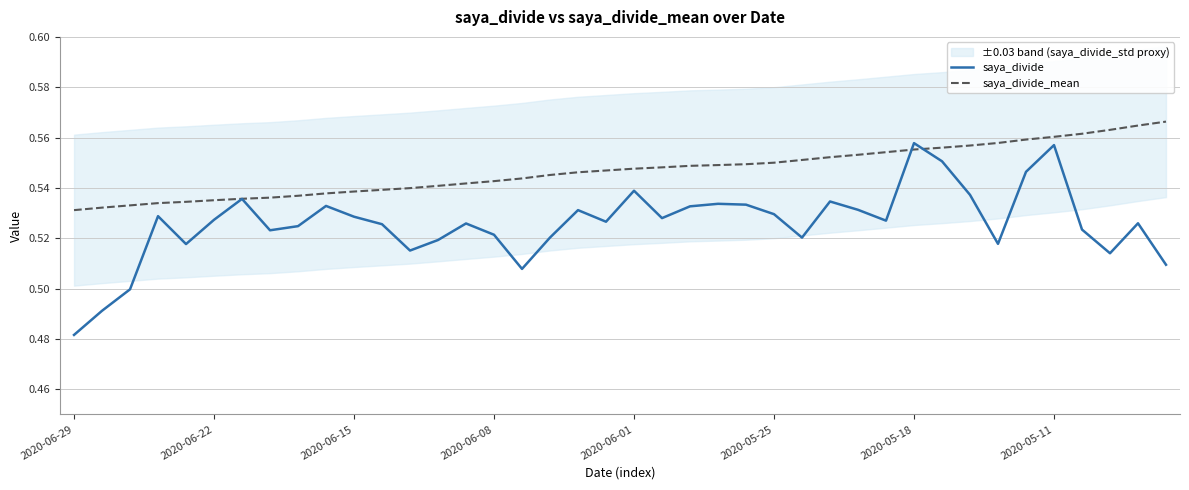

Is the value of saya_divide at 37 greater than the value of saya_divide_mean at 13?

No